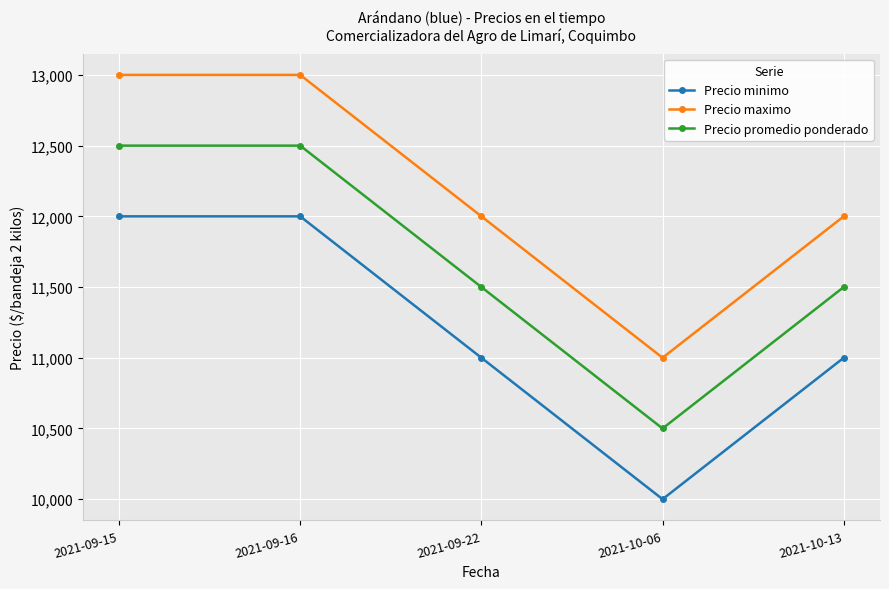

What is the minimum value for Precio maximo?

11000